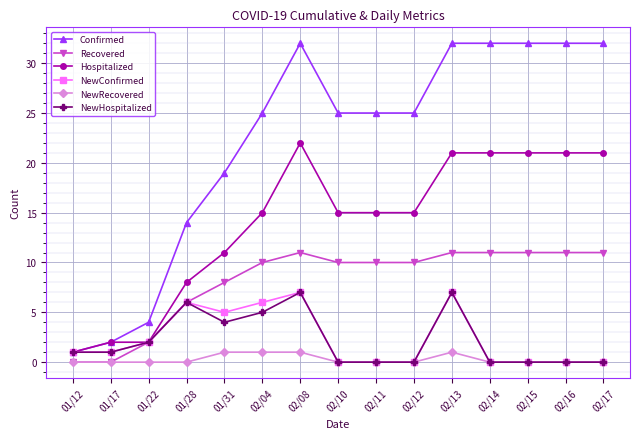

True or false: NewRecovered has more than 0 points higher than both neighbors.

True